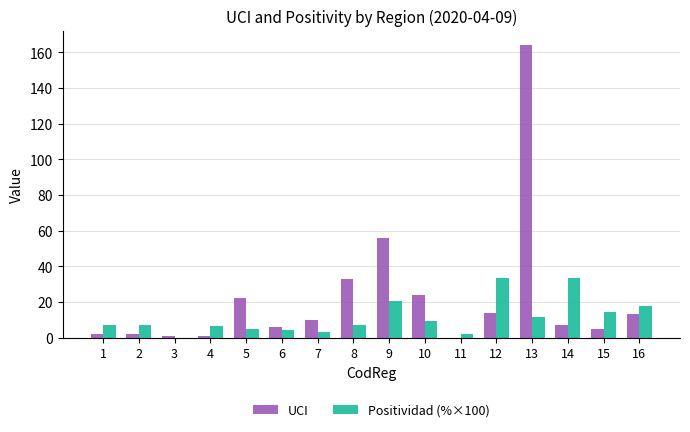

What is the sum of all UCI values?

360.0